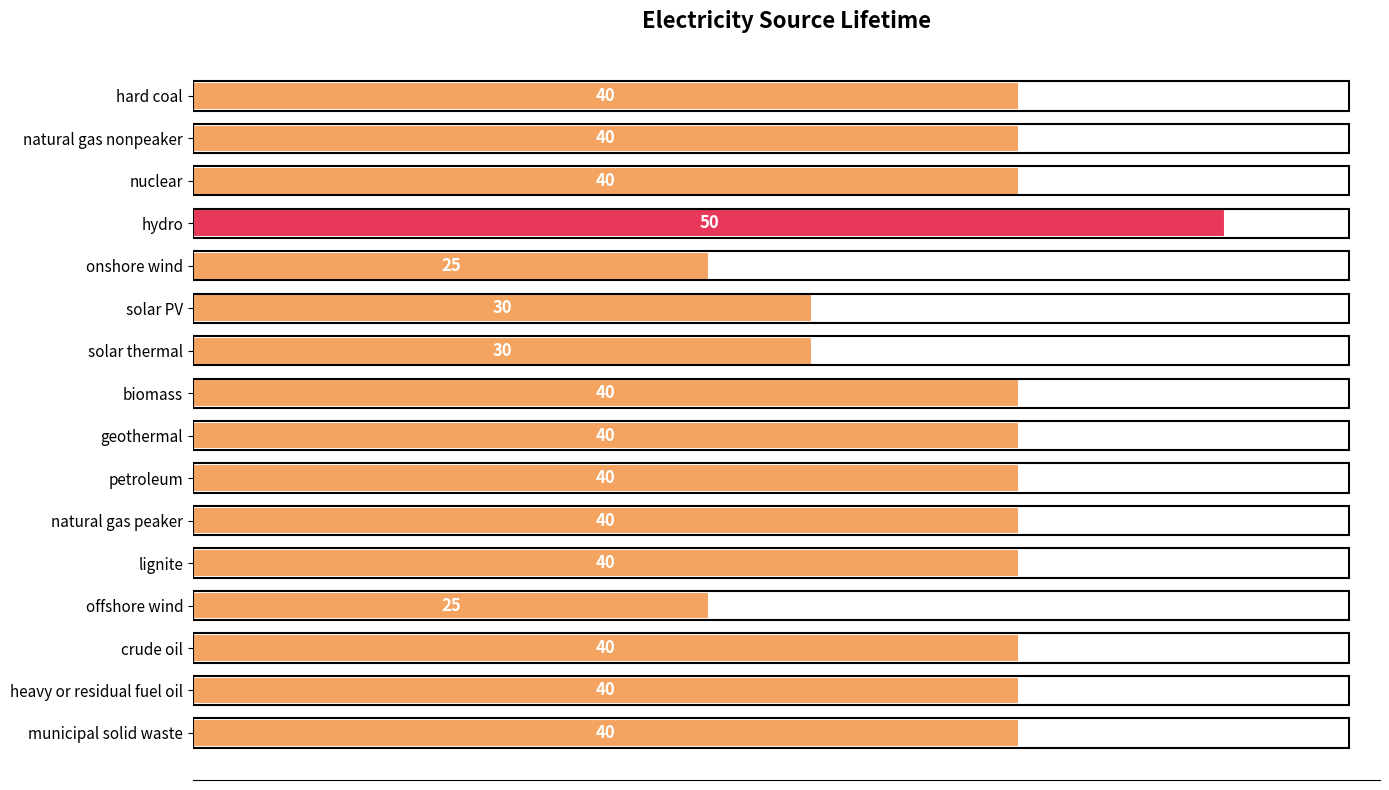

How many bars are there in total?

16